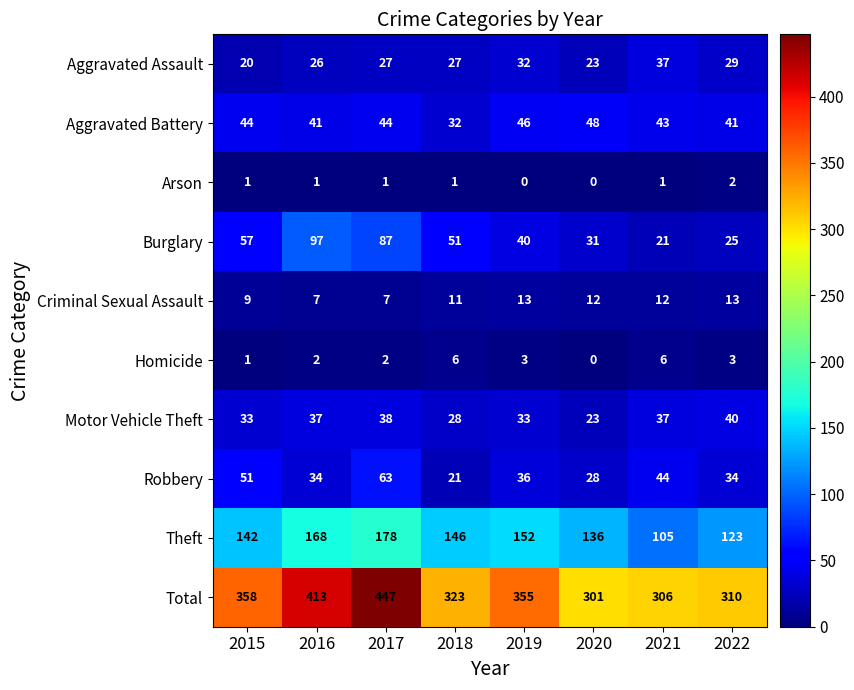

At which label does Arson reach its peak?

2022